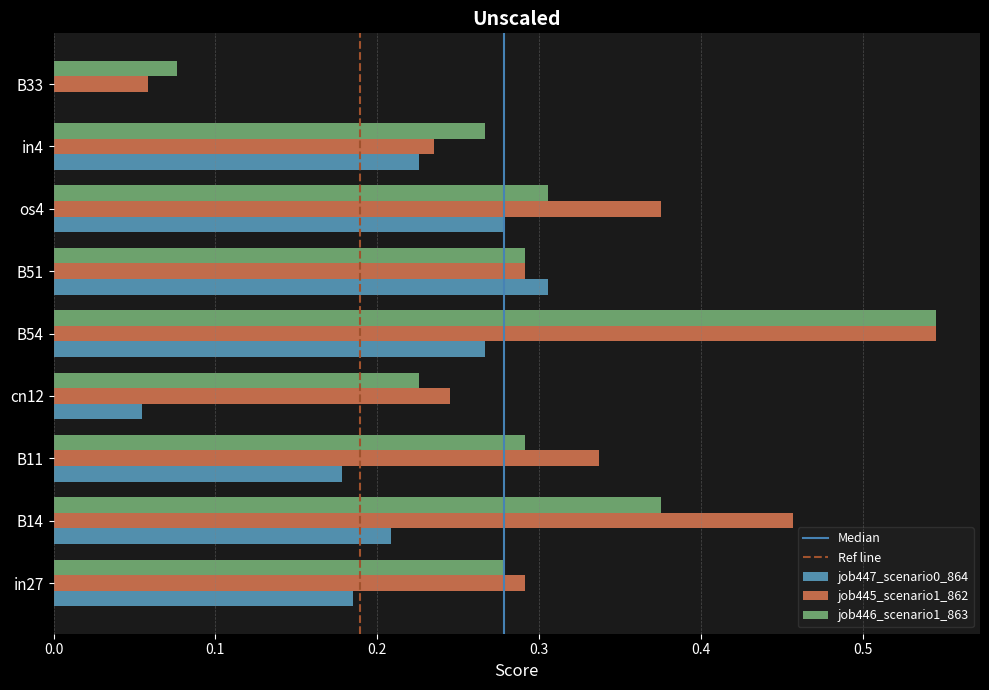

Which series has the largest range (max minus min)?

job445_scenario1_862